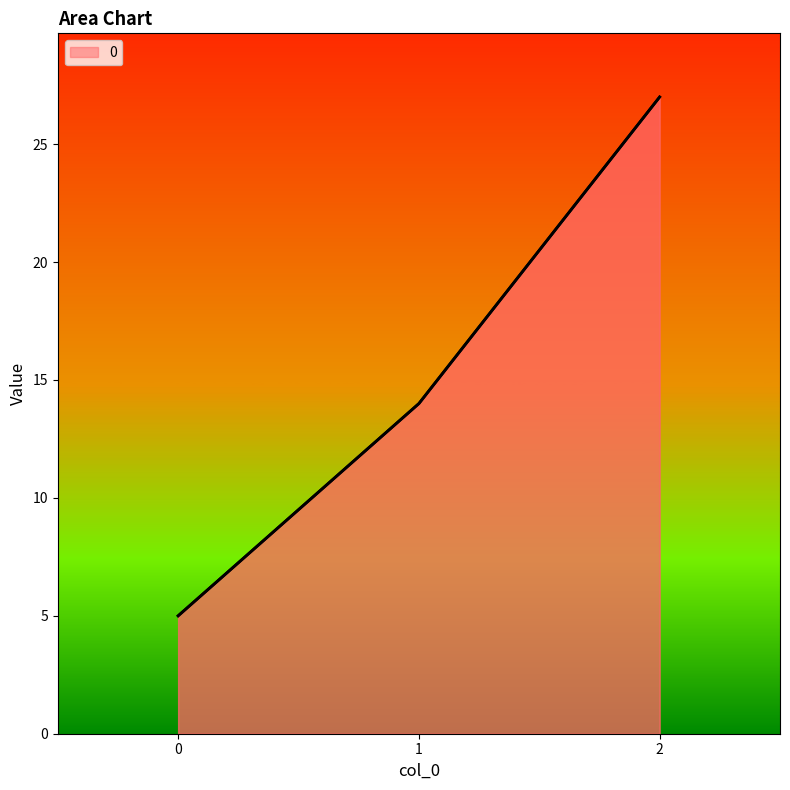

Reading right to left, transcribe all the data shown in this chart.

2=27	1=14	0=5